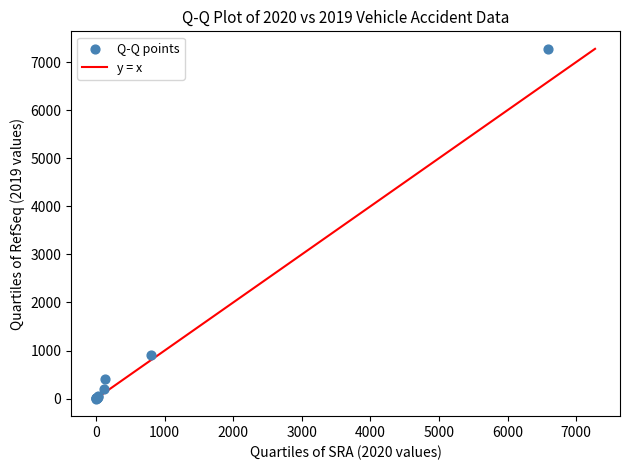

What Y value in the scatter plot is closest to 3637?

907